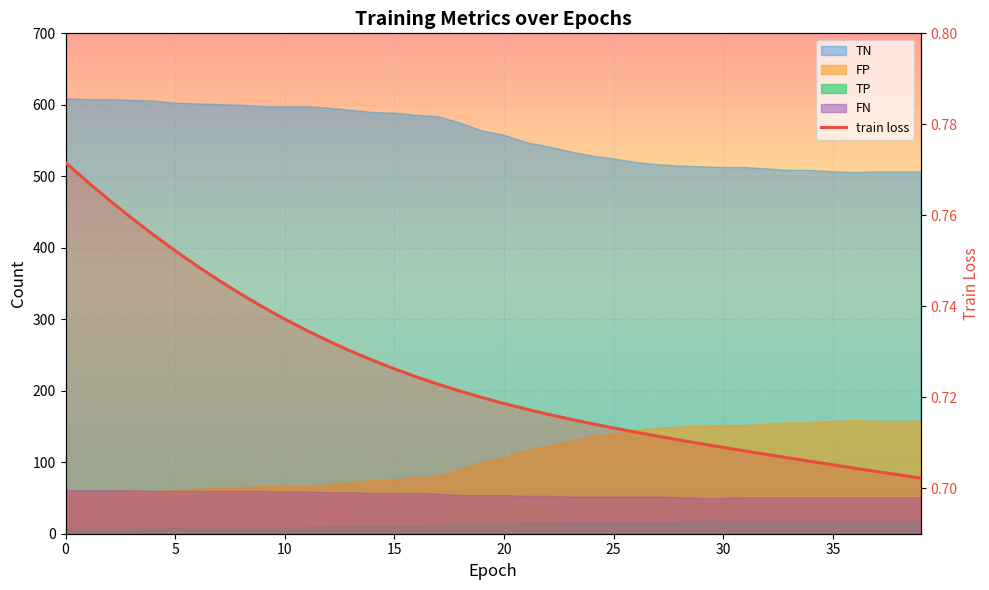

What is the difference between the second highest and second lowest values?

0.1